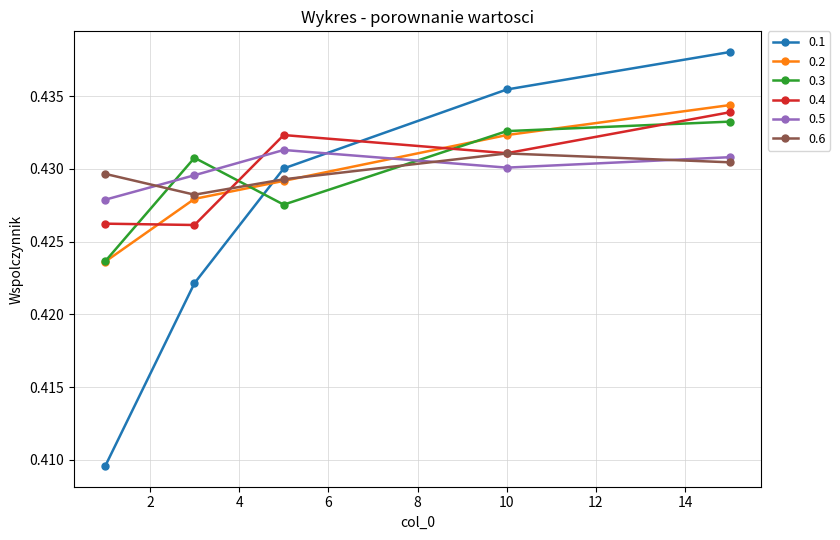

How many interior local peaks does the 0.3 series have?

1